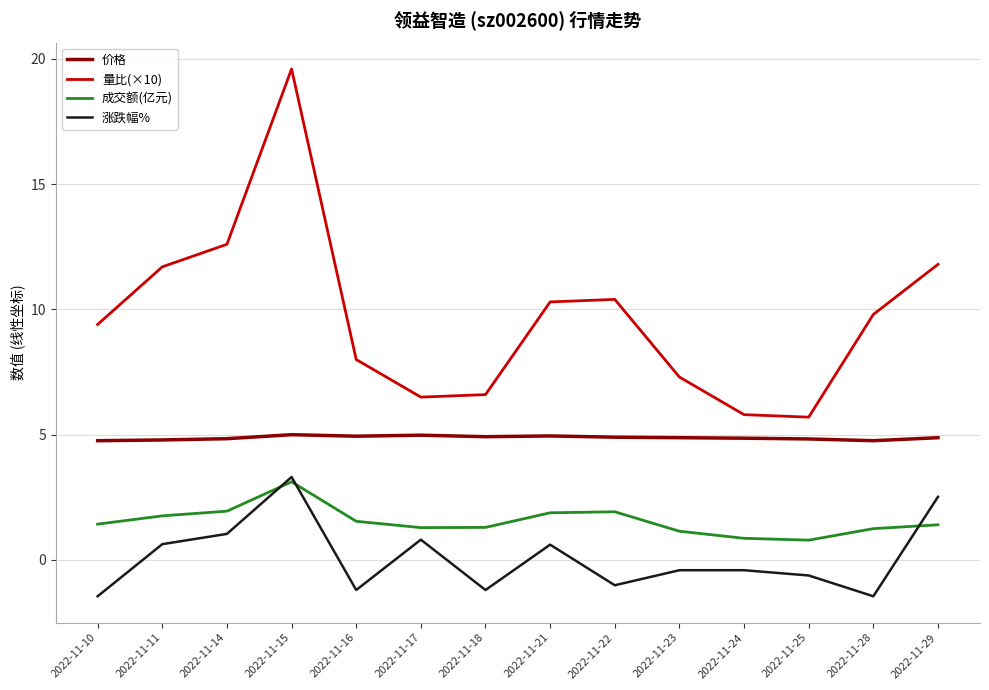

What are all the series names shown in the legend?

价格, 量比(×10), 成交额(亿元), 涨跌幅%